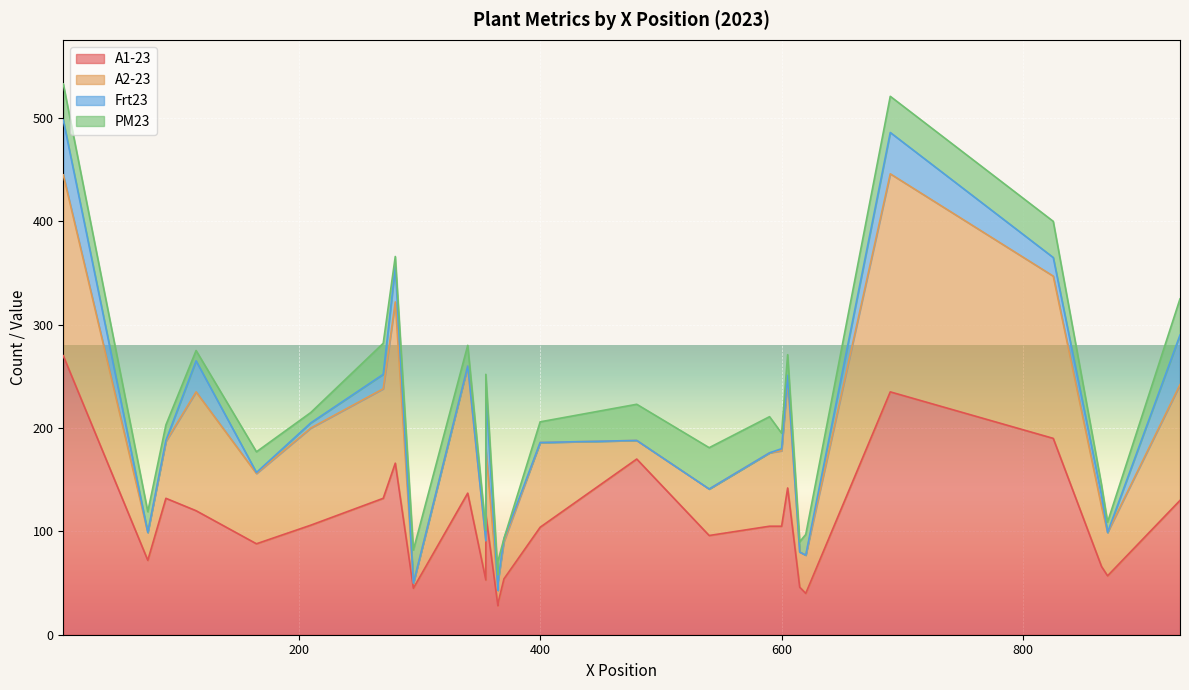

What is the average value of the A2-23 series?

77